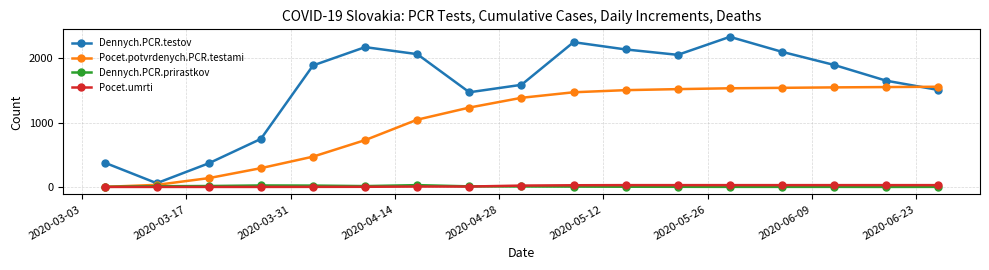

What is the difference between the second highest and minimum values in the Pocet.potvrdenych.PCR.testami series?

1552